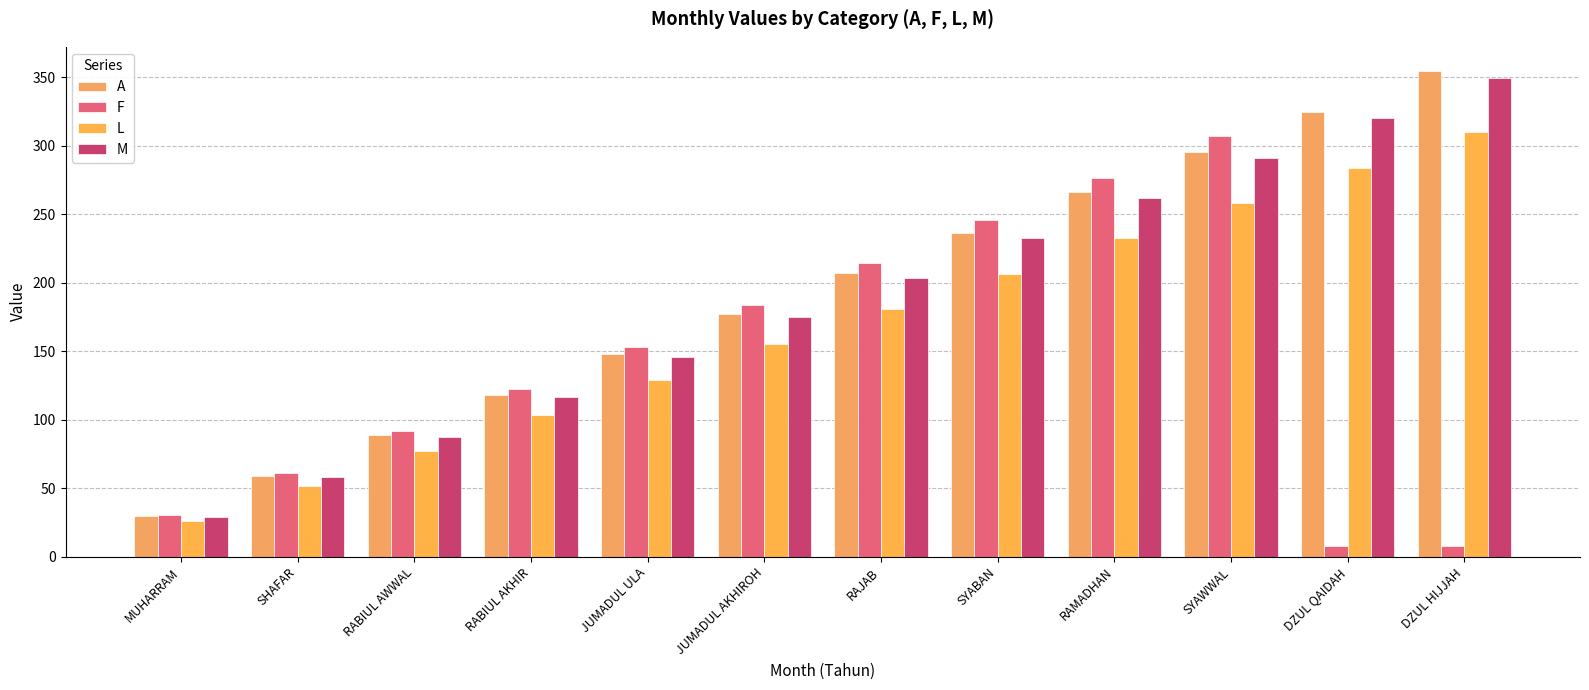

Which series has the widest spread of values?

A